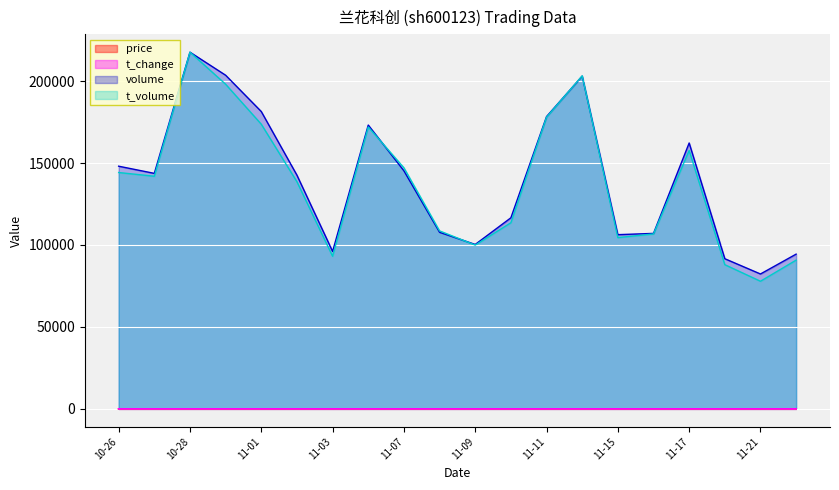

Which series has the largest range (max minus min)?

t_volume